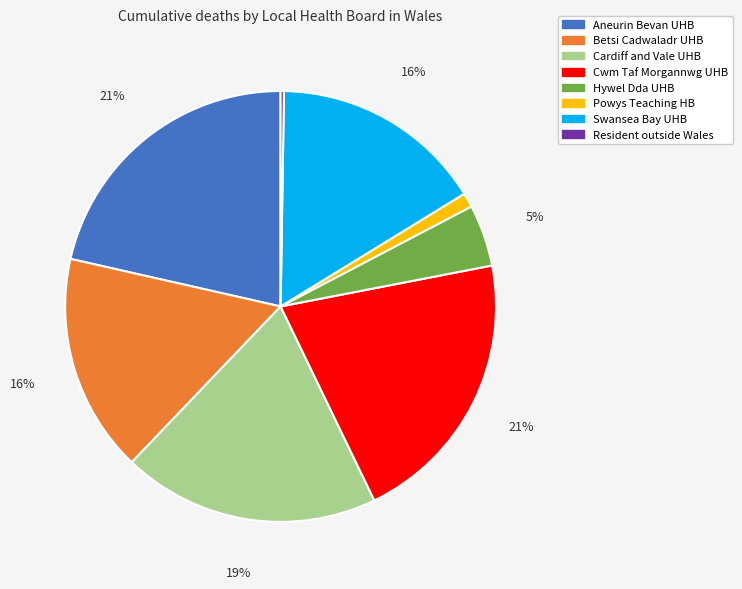

To the nearest percent, what is the difference between the largest and smallest slice percentages?

21%